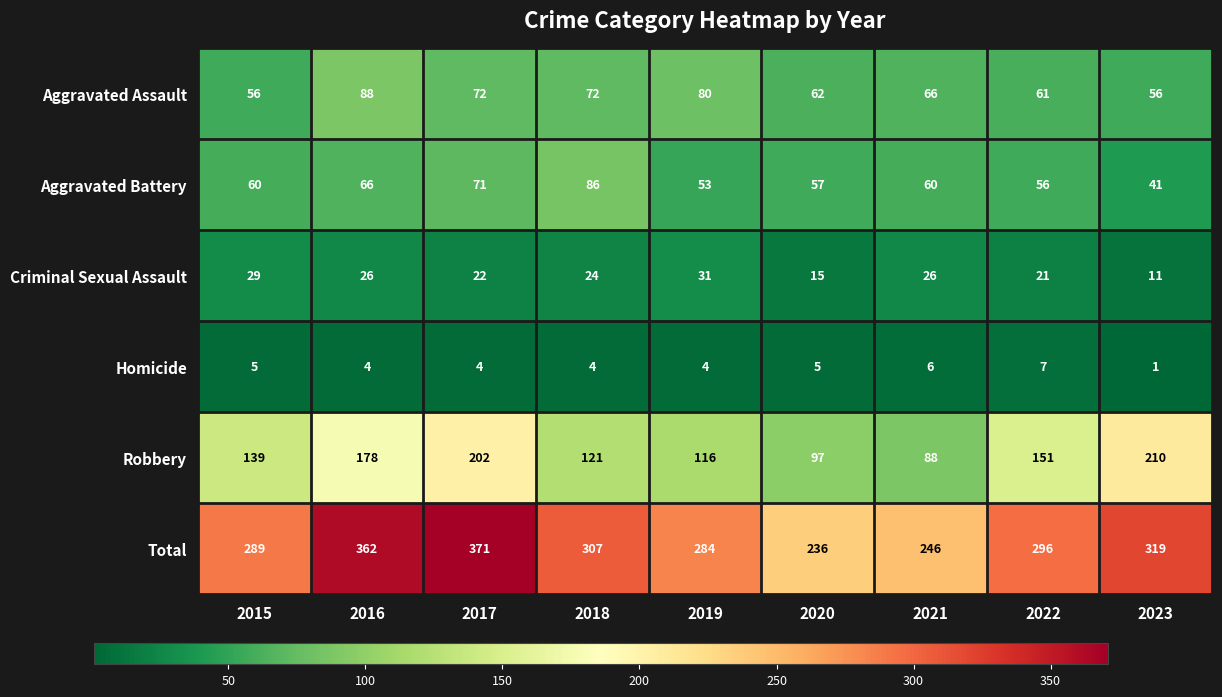

What is the average value of the Robbery series?

145